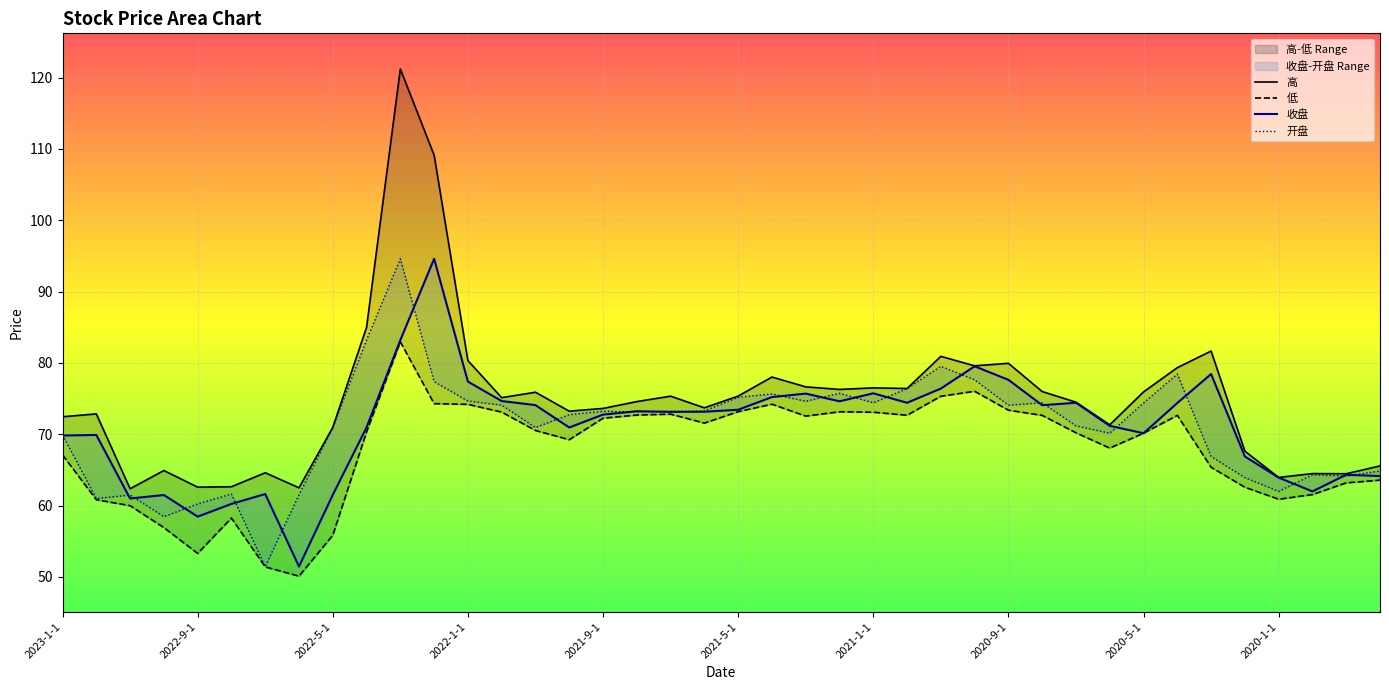

What is the spread (max minus min) of values at 37?

2.9